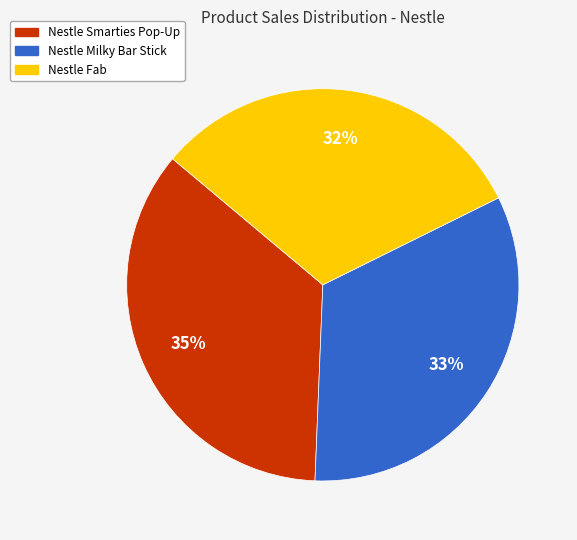

Count the number of slices in the pie.

3